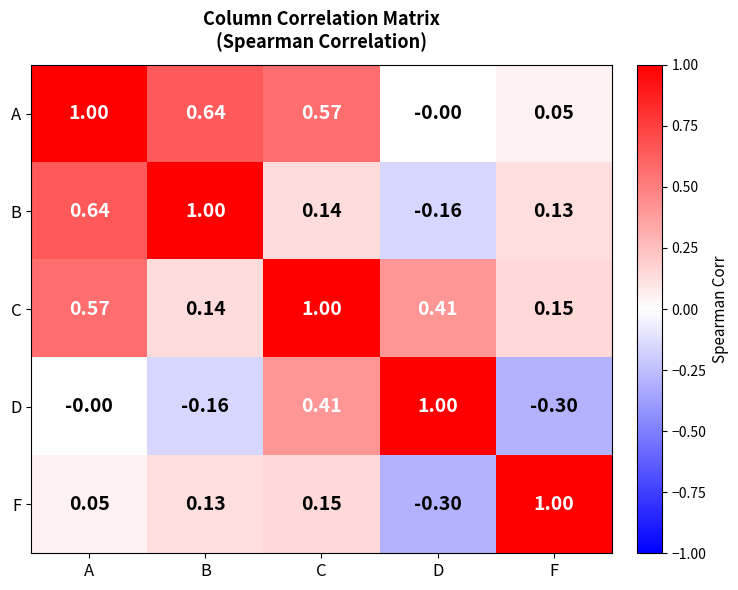

Which category has the lowest value in the D series?

F